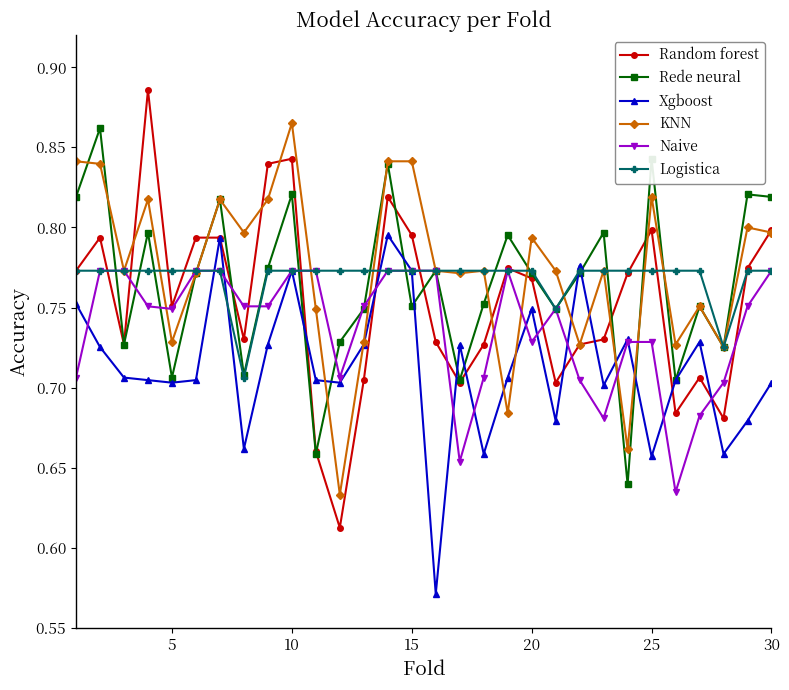

What are all the series names shown in the legend?

Random forest, Rede neural, Xgboost, KNN, Naive, Logistica